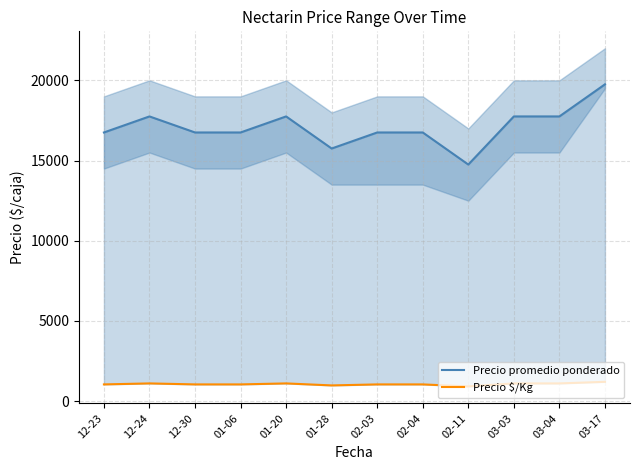

At which category does Precio $/Kg reach its first local valley?

01-28